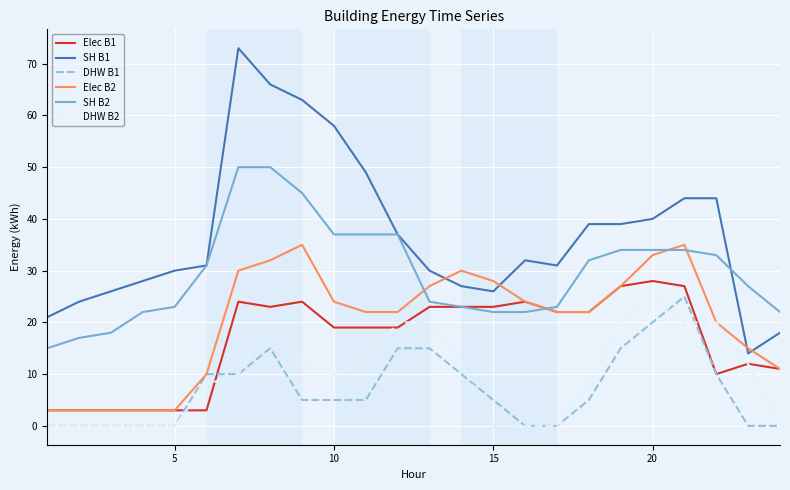

What is the highest value of the Elec B2 series?

35